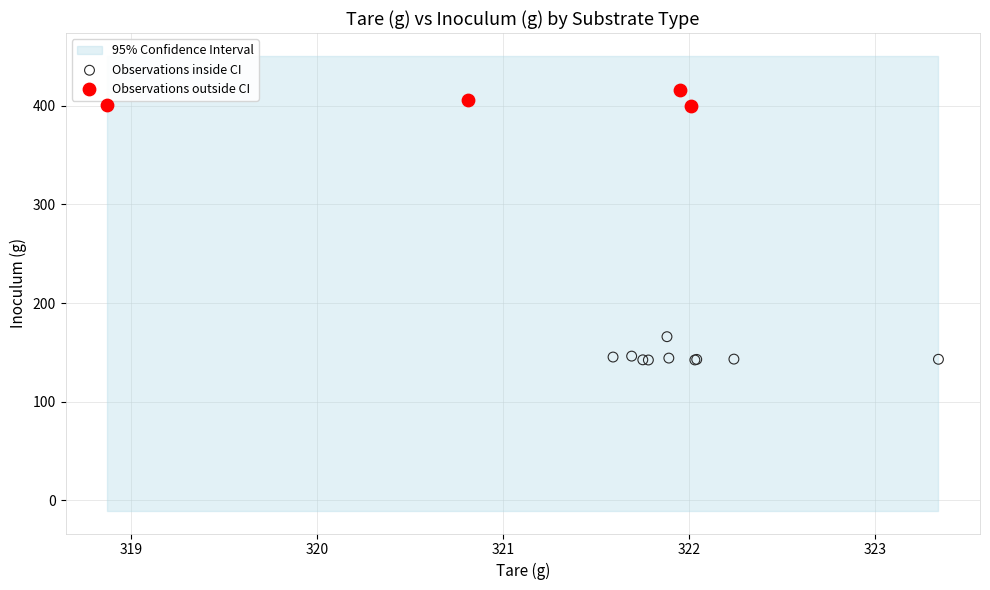

Which series contains the highest Y value?

Observations outside CI